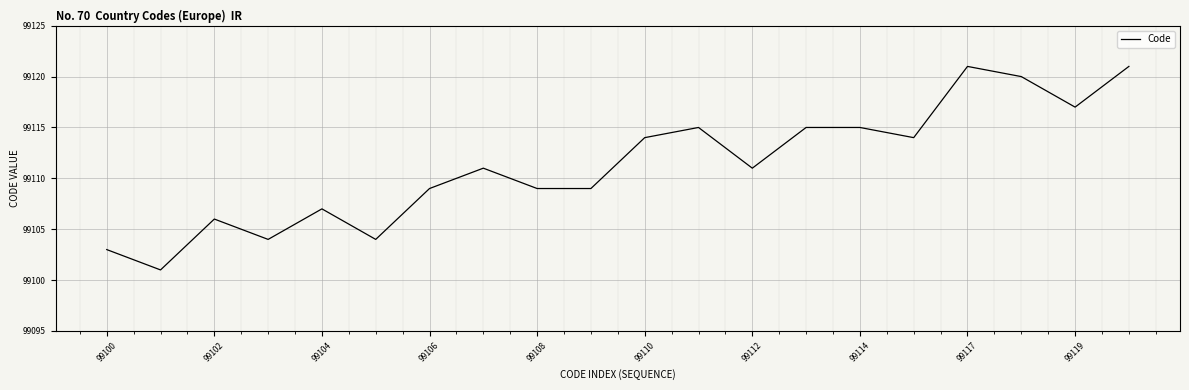

Reading left to right, list all the values displayed in this chart.

99103	99101	99106	99104	99107	99104	99109	99111	99109	99109	99114	99115	99111	99115	99115	99114	99121	99120	99117	99121